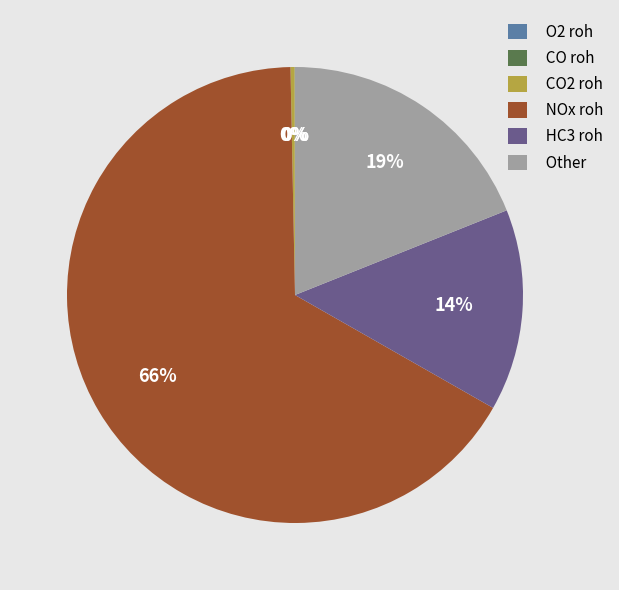

To the nearest percent, what portion does HC3 roh represent?

14%